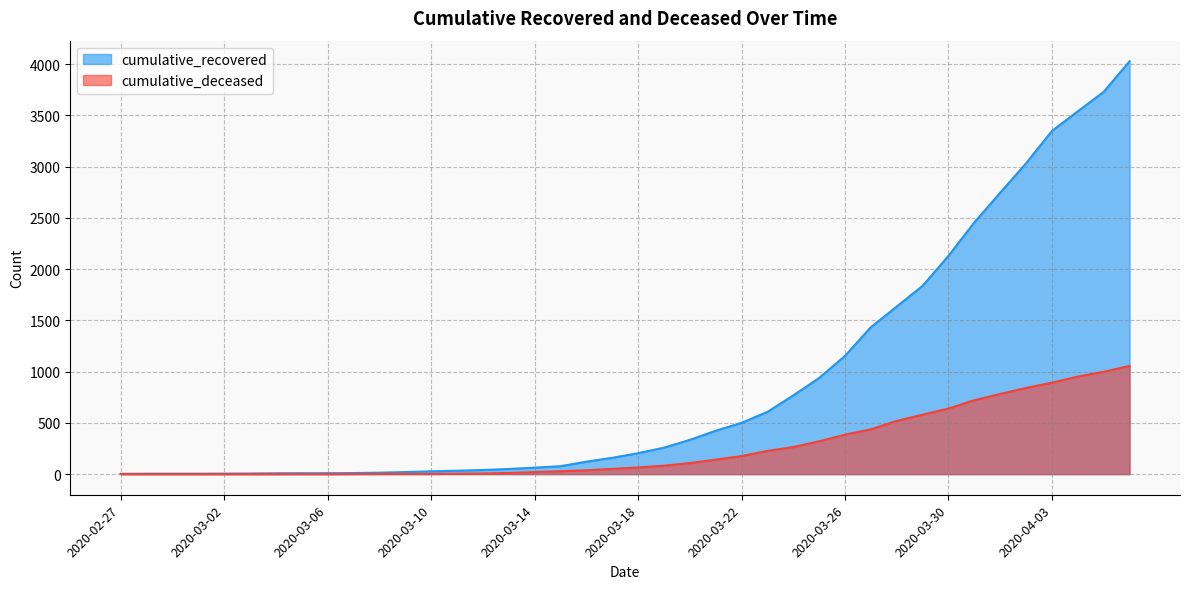

What position from the left is 2020-03-09?

12